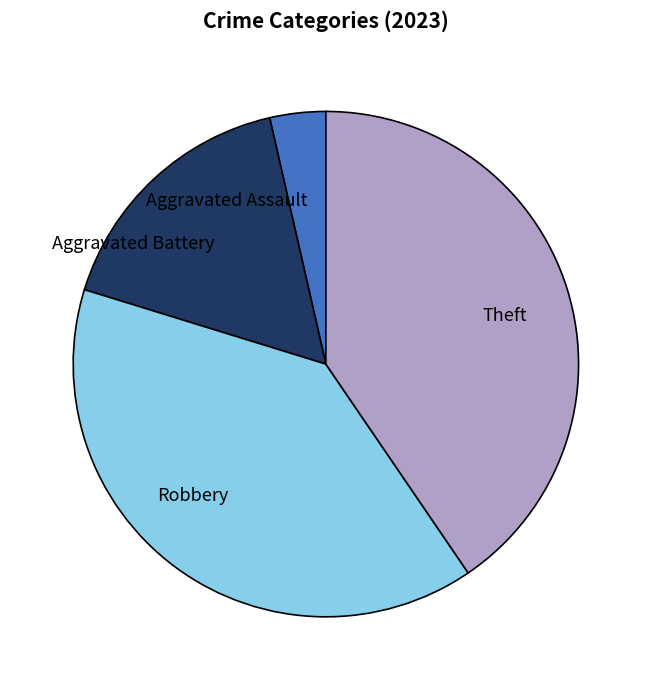

Which slice is the largest?

Theft